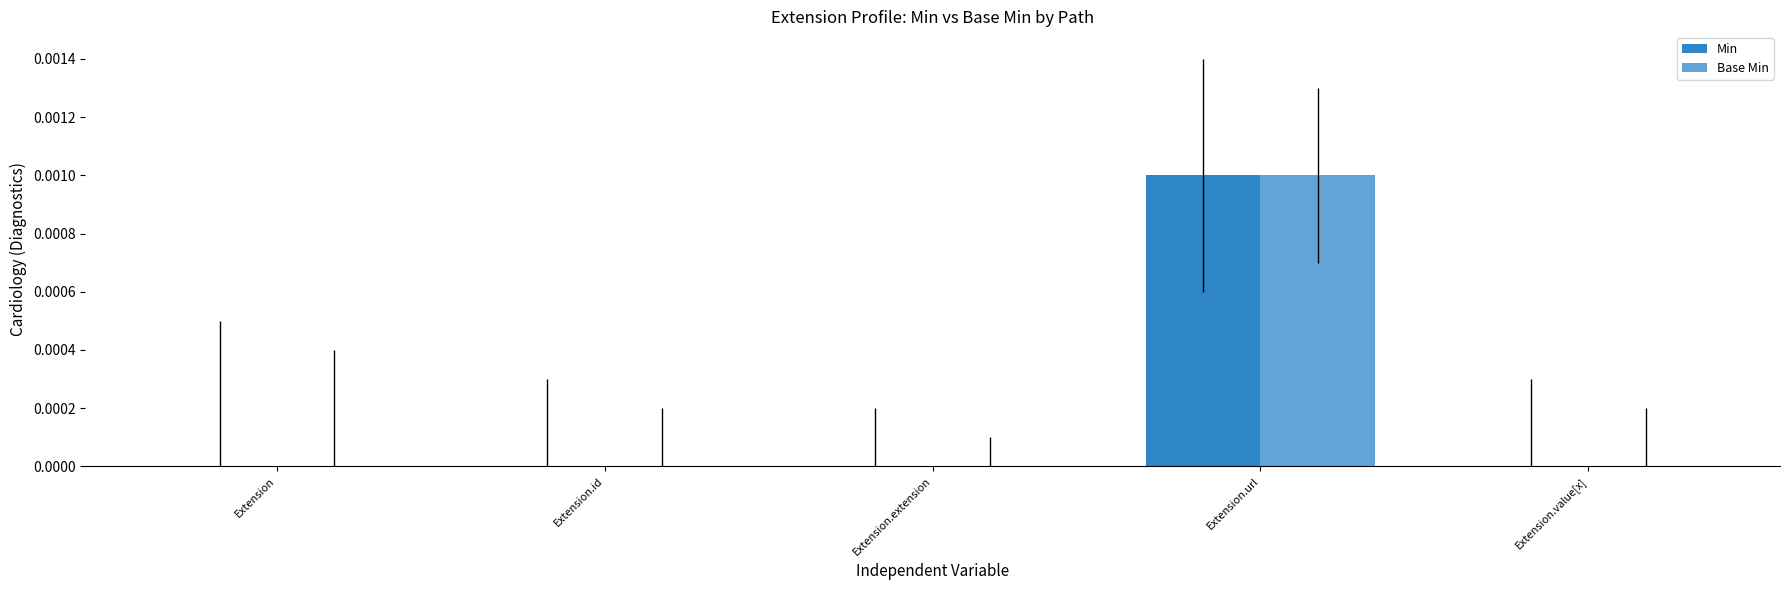

Count the number of data series in this chart.

2